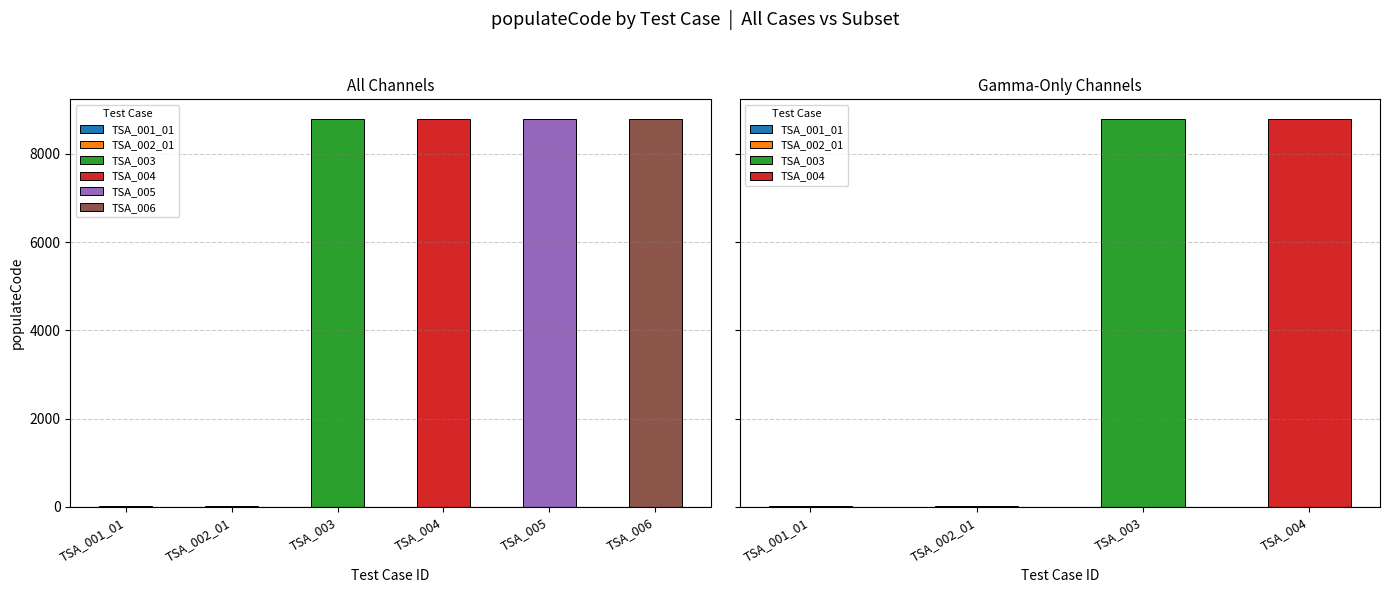

Rank the categories by value from lowest to highest.

TSA_001_01, TSA_002_01, TSA_003, TSA_004